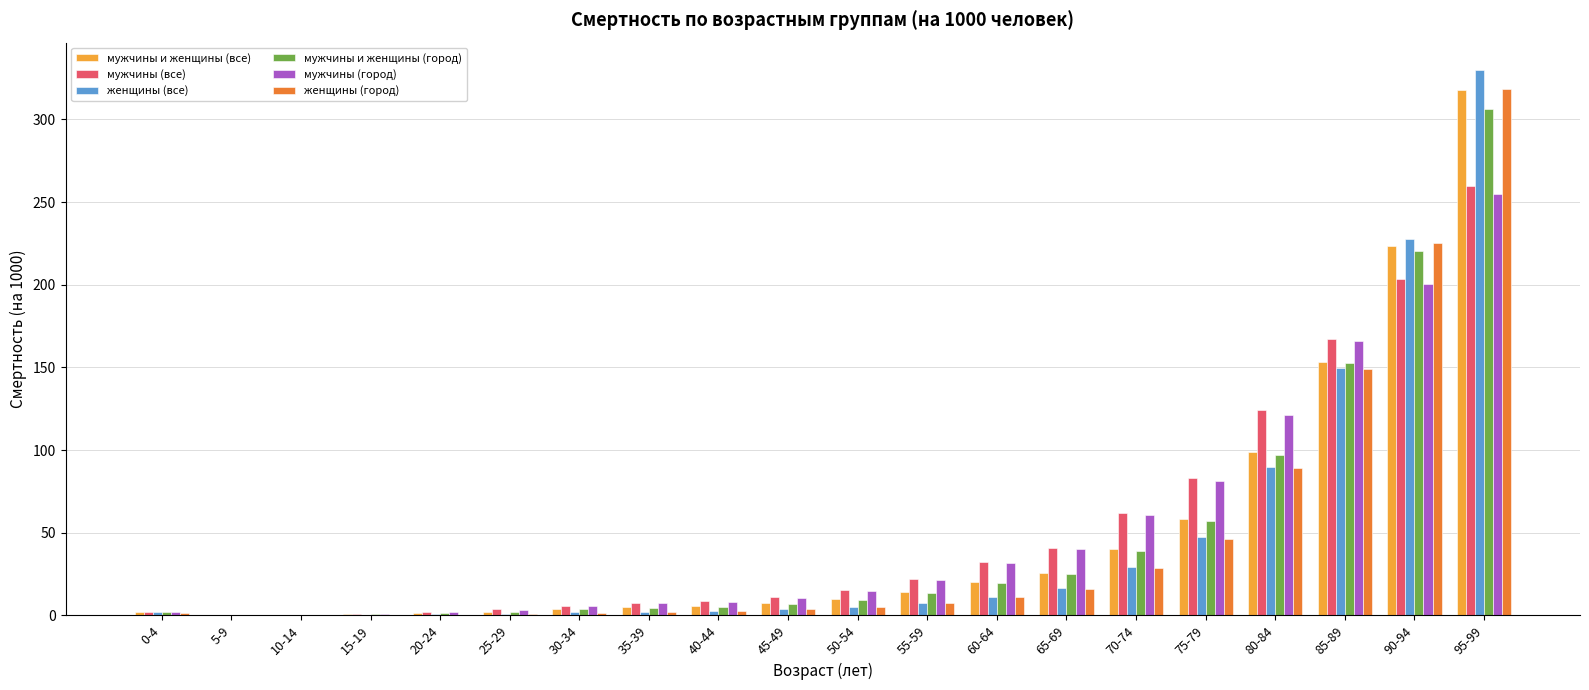

Which series changed the most between 0-4 and 65-69?

мужчины (все)